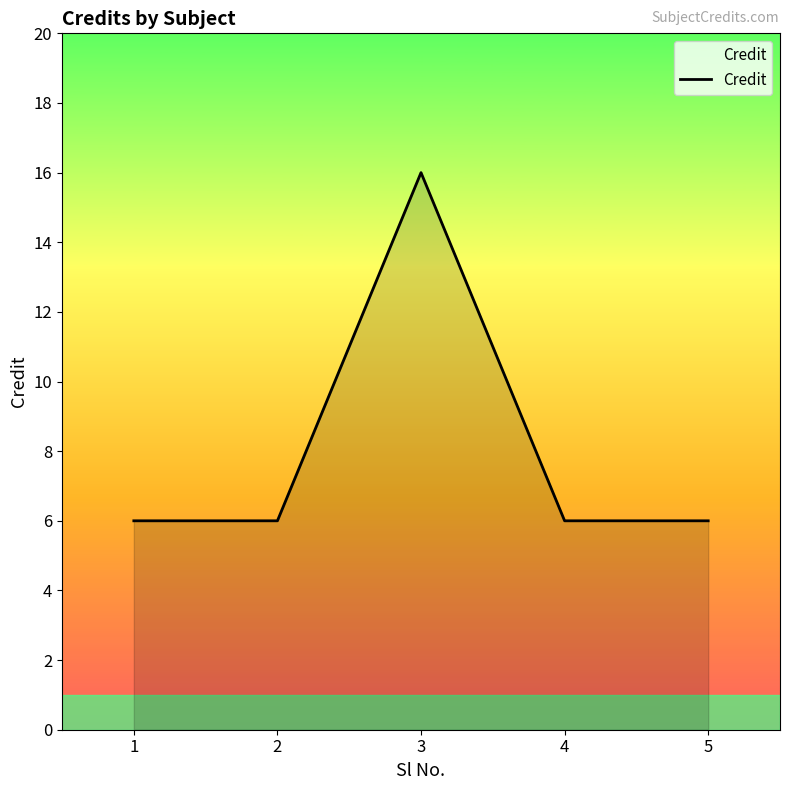

Which category has the highest value across all series?

3